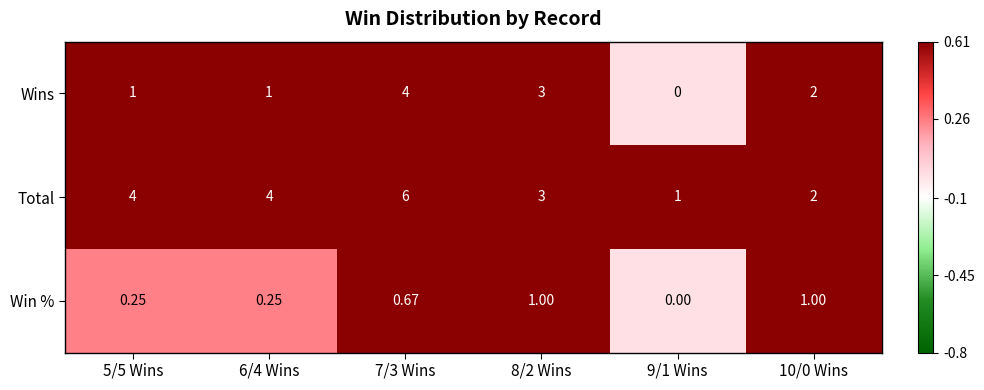

Which series has the widest spread of values?

Total